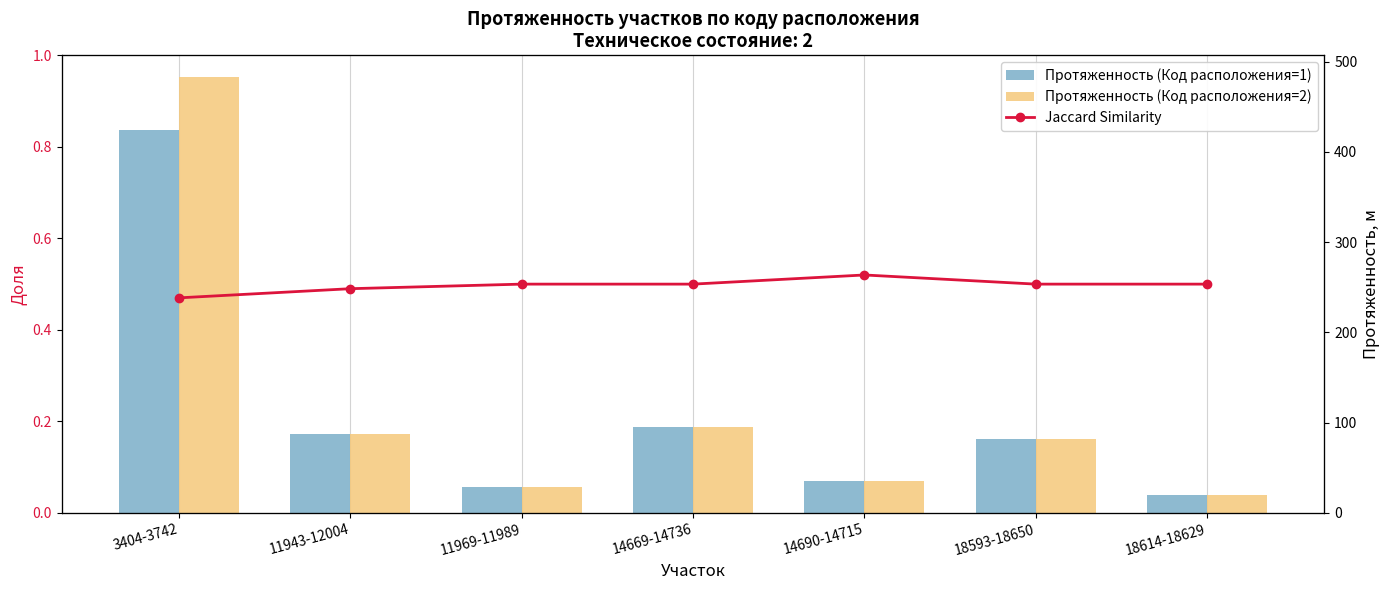

What is the sum of the Протяженность (Код расположения=1) values at 14669-14736 and 11943-12004?

128.0